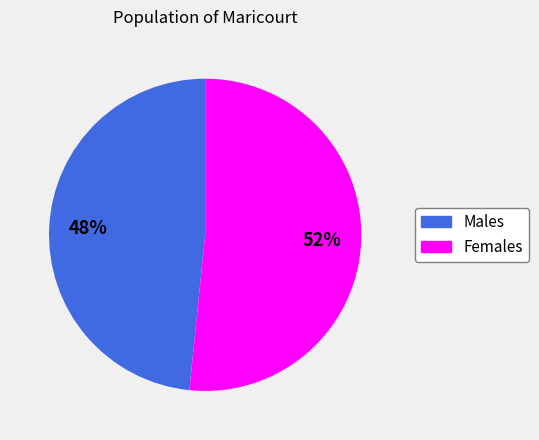

Is there any slice that represents more than half of the pie?

Yes